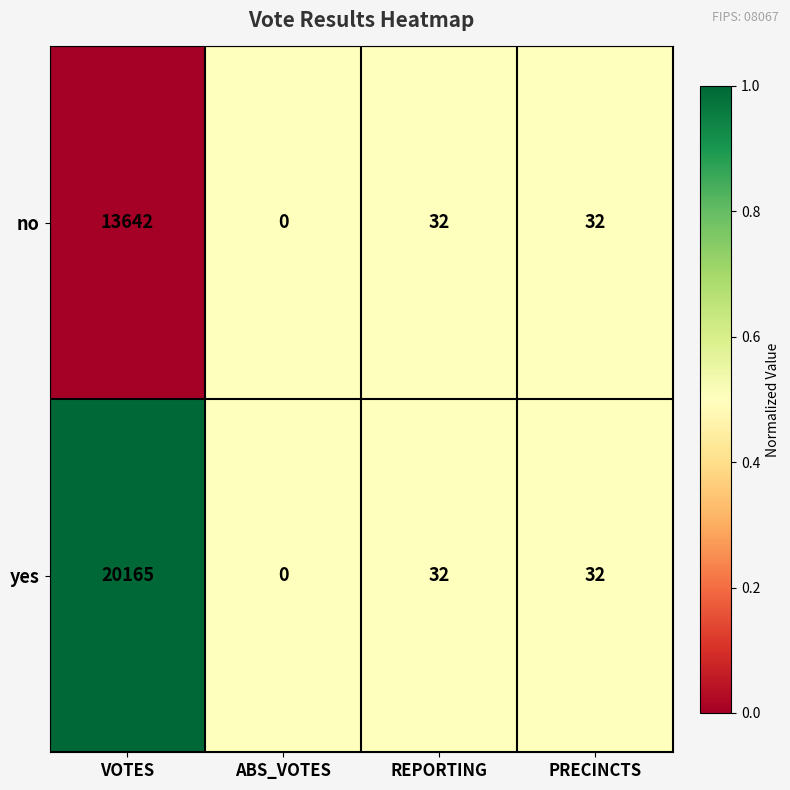

What is the highest value of the yes series?

20165